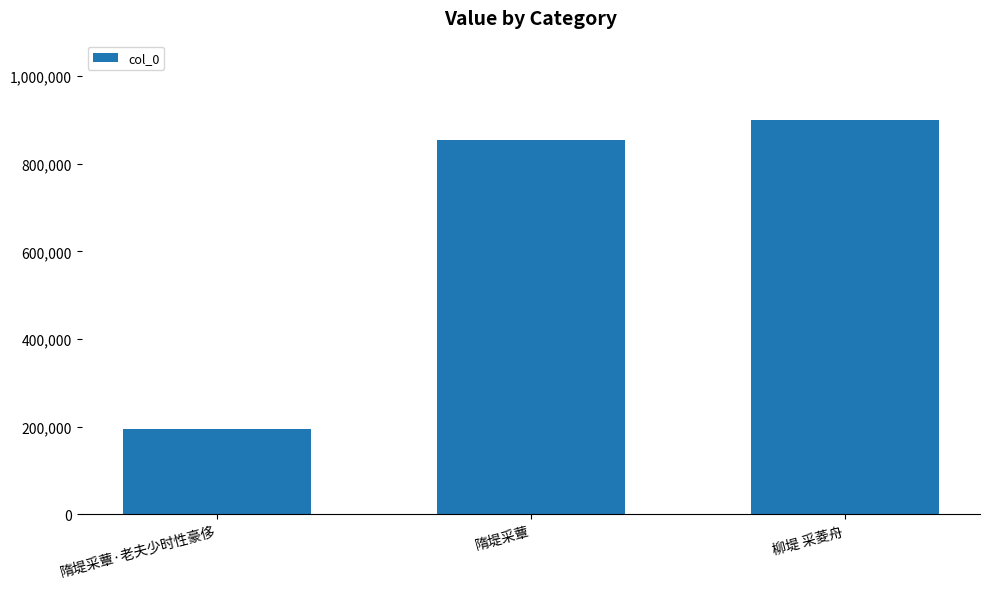

Approximately how many times larger is the value at 隋堤采蕈·老夫少时性豪侈 compared to 隋堤采蕈?

0.2